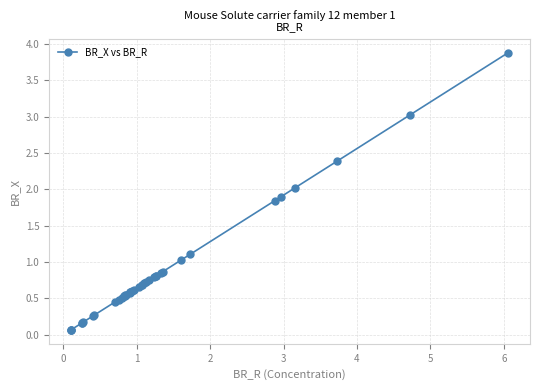

What is the difference between the maximum and second lowest values?

3.8